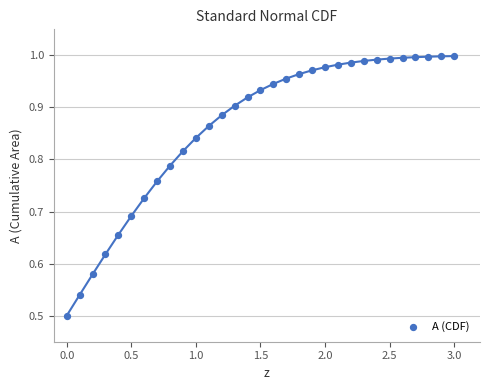

What is the range of X values (max minus min)?

3.0